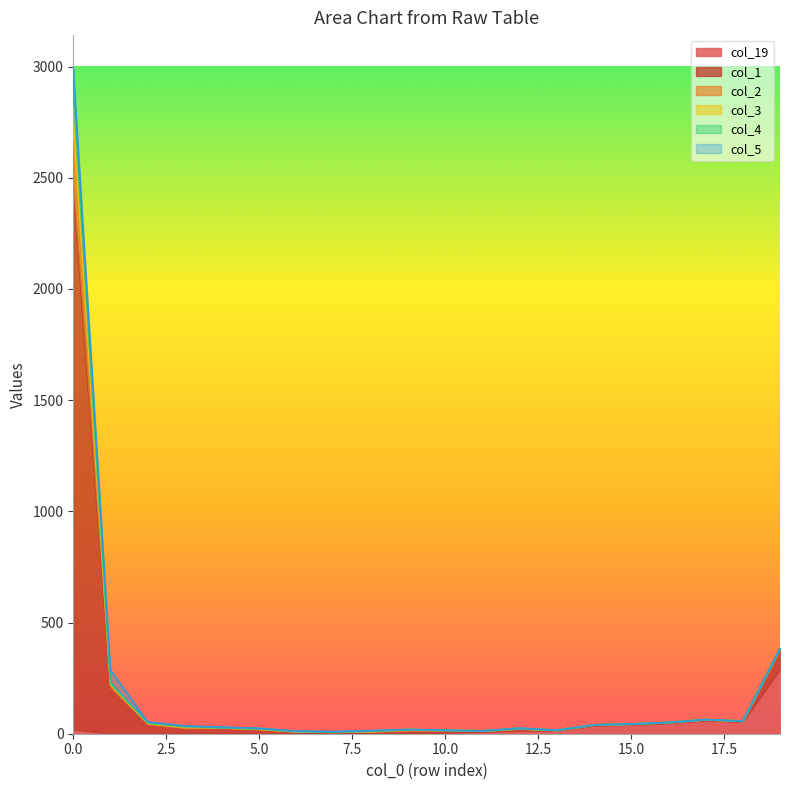

What is the average value of the col_2 series?

202